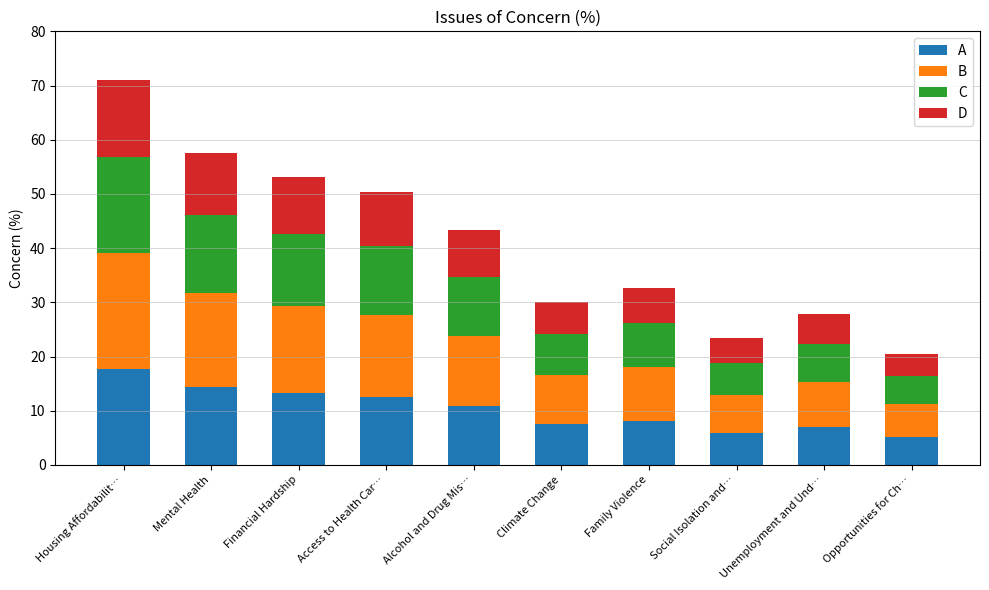

Which category has the highest value in the A series?

Housing Affordabilit…